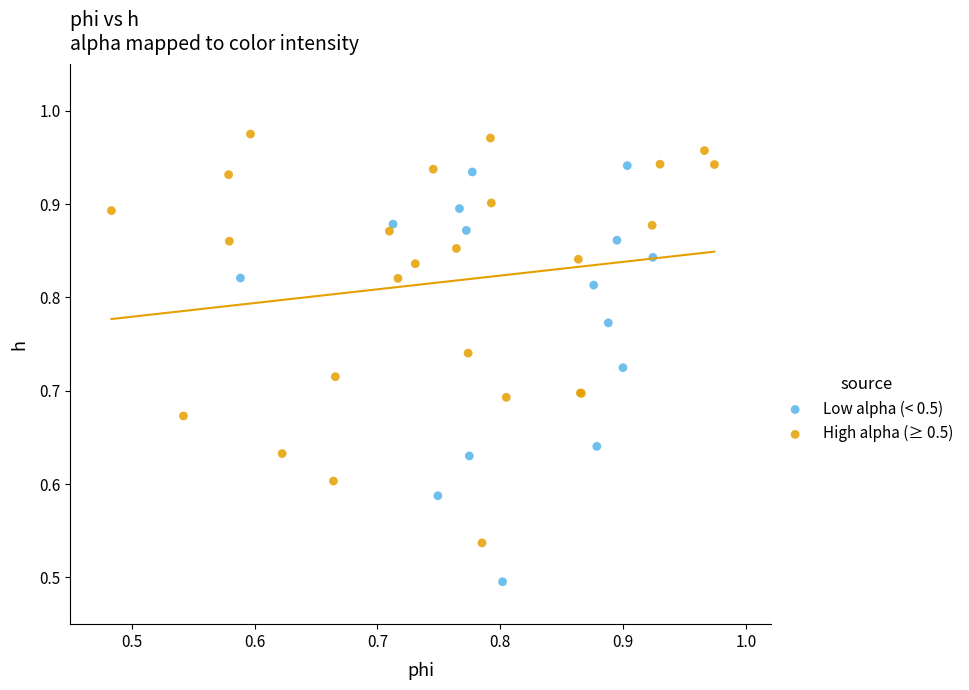

Which series contains the lowest Y value?

Low alpha (< 0.5)